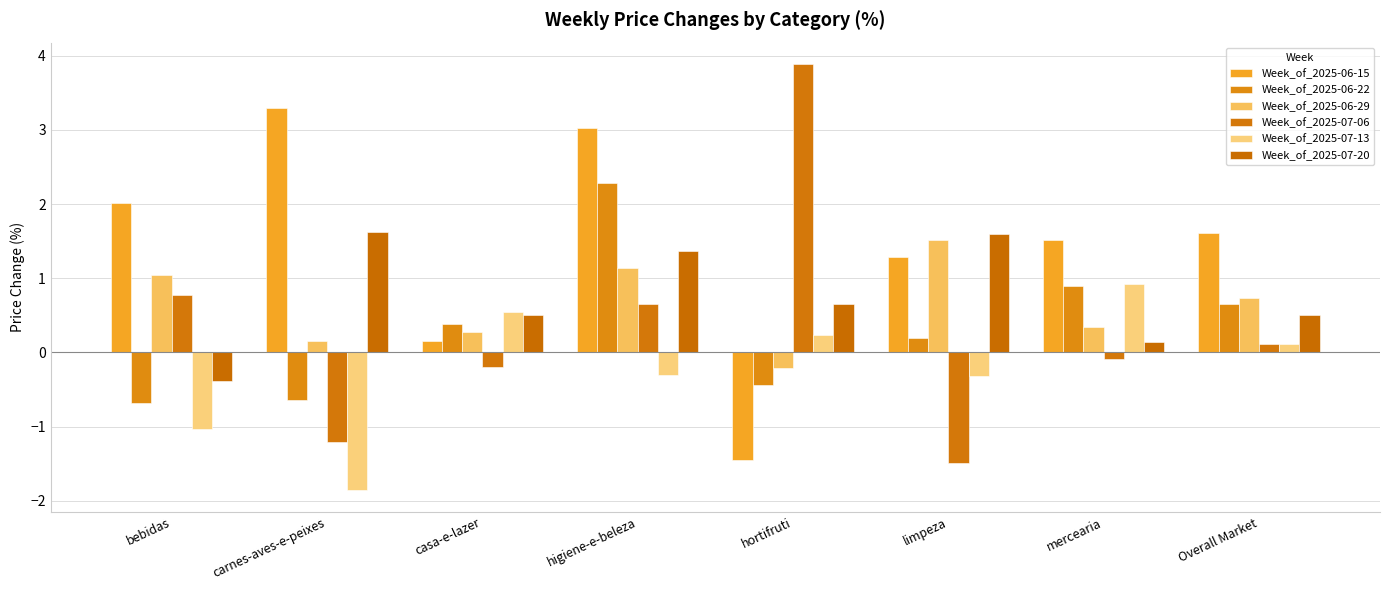

How many distinct data groups are displayed?

6